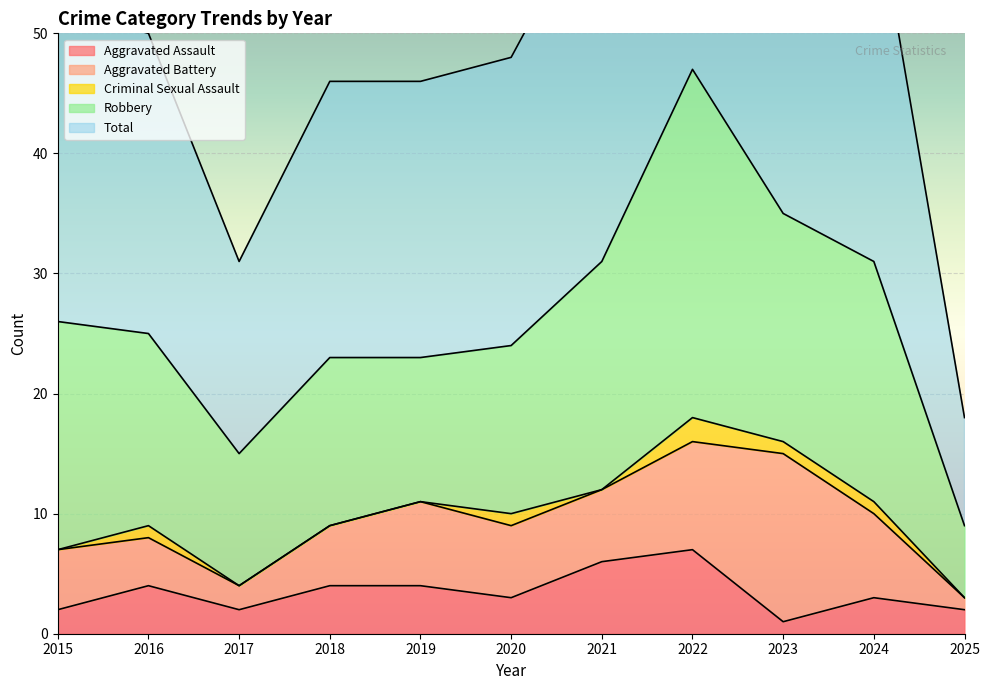

Does the chart display data point markers on the line(s)?

No